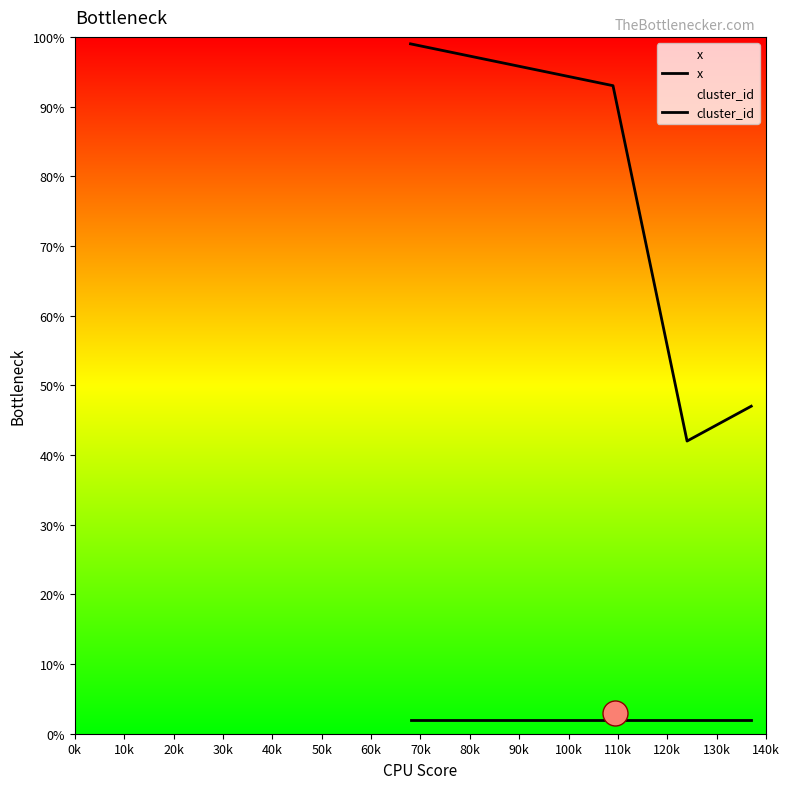

At how many categories does at least one series exceed 69?

2